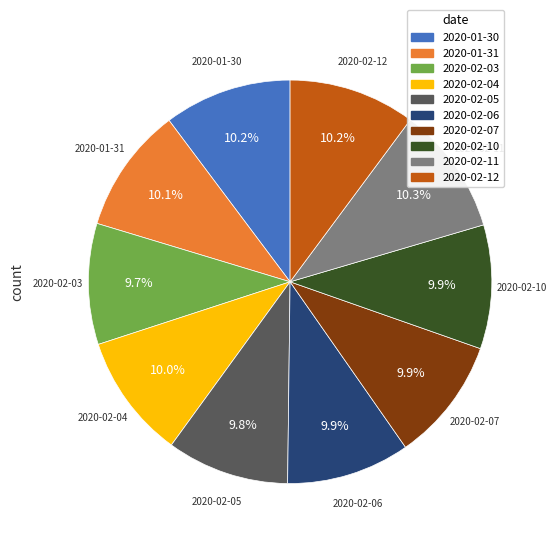

Is the sum of 2020-02-05 and 2020-02-03 greater than half?

No